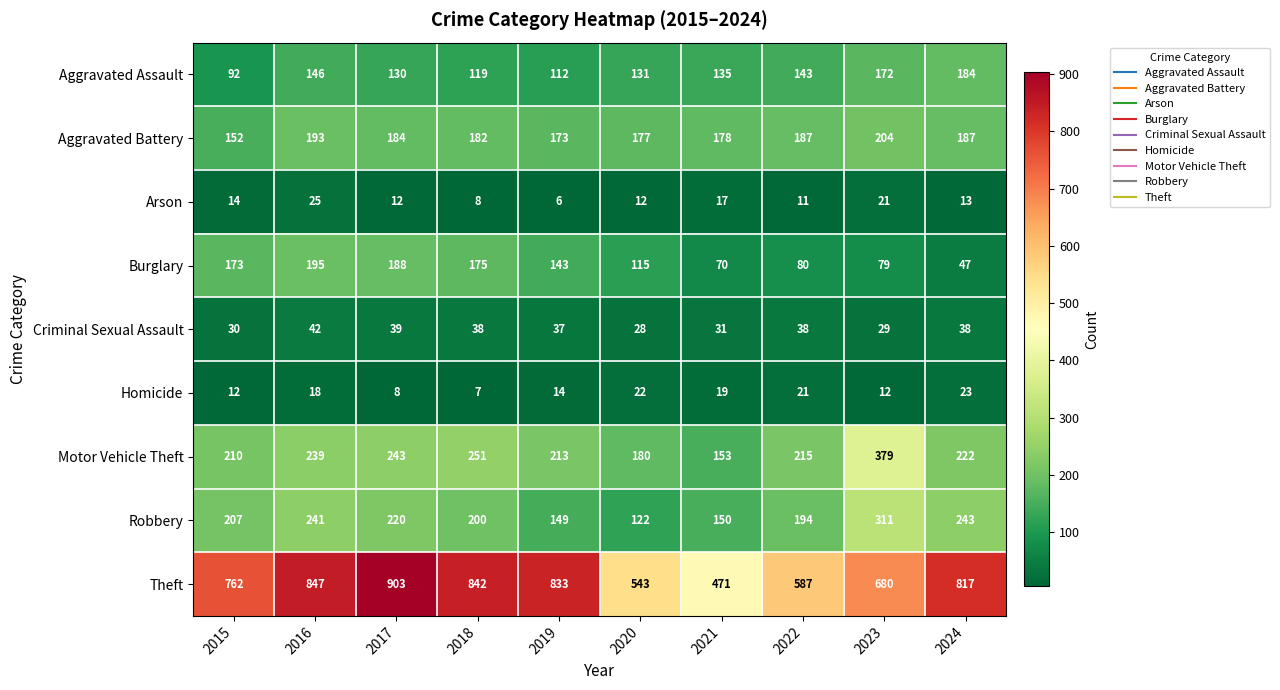

How many categories are shown in the chart?

10